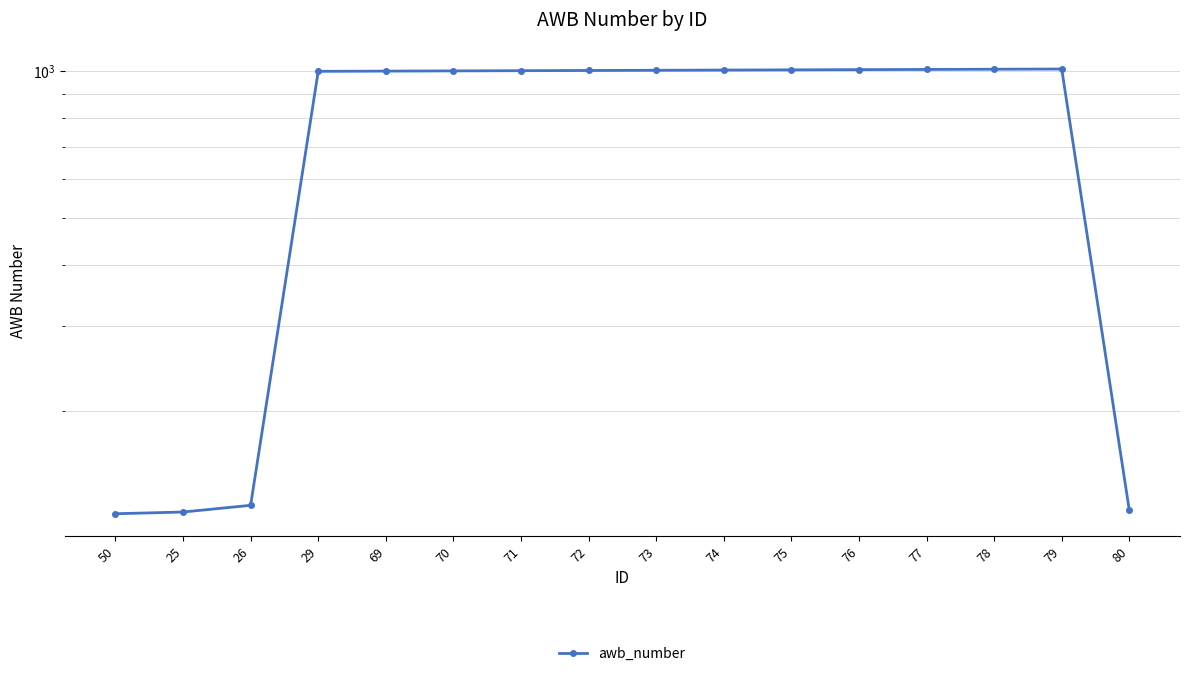

Reading right to left, list all the values displayed in this chart.

80=125	79=1011	78=1010	77=1009	76=1008	75=1007	74=1006	73=1005	72=1004	71=1003	70=1002	69=1001	29=1000	26=128	25=124	50=123